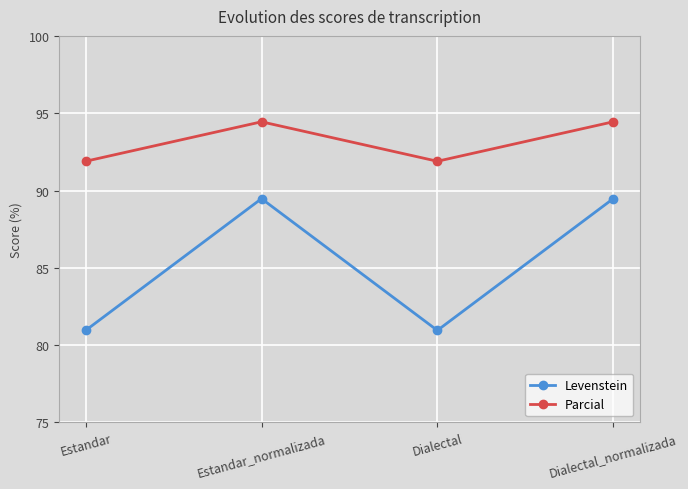

How many data points does each series have?

4